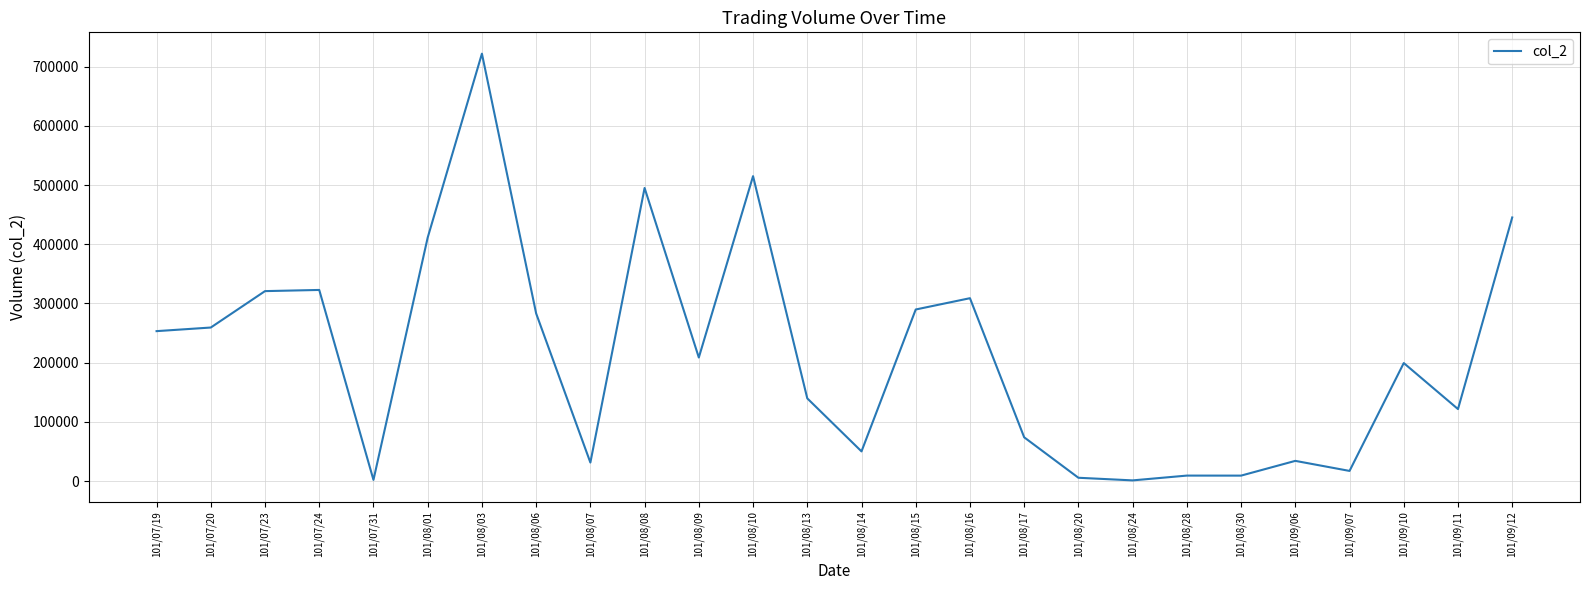

At which label is the value closest to 361455?

101/07/24